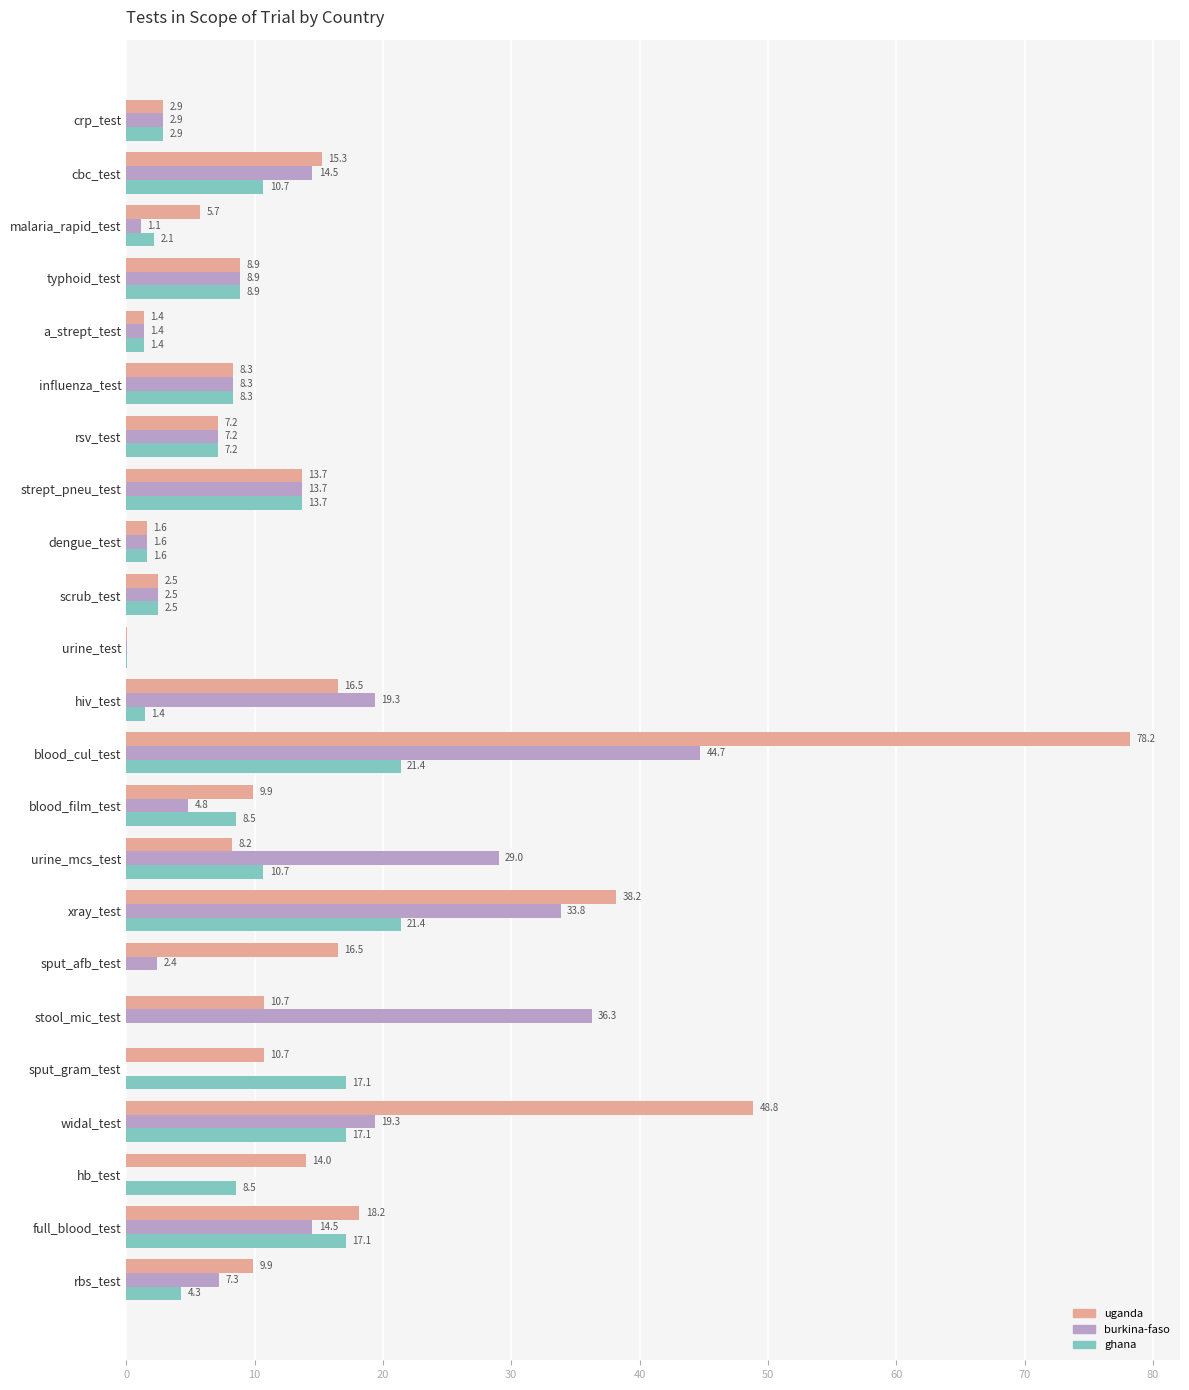

The value of uganda at cbc_test is 25.0. True or false?

False